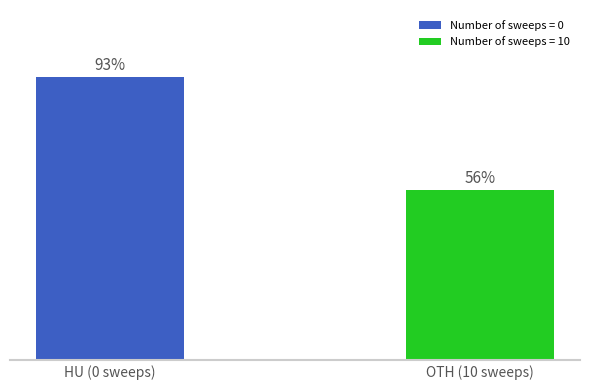

Are the bars horizontal?

No